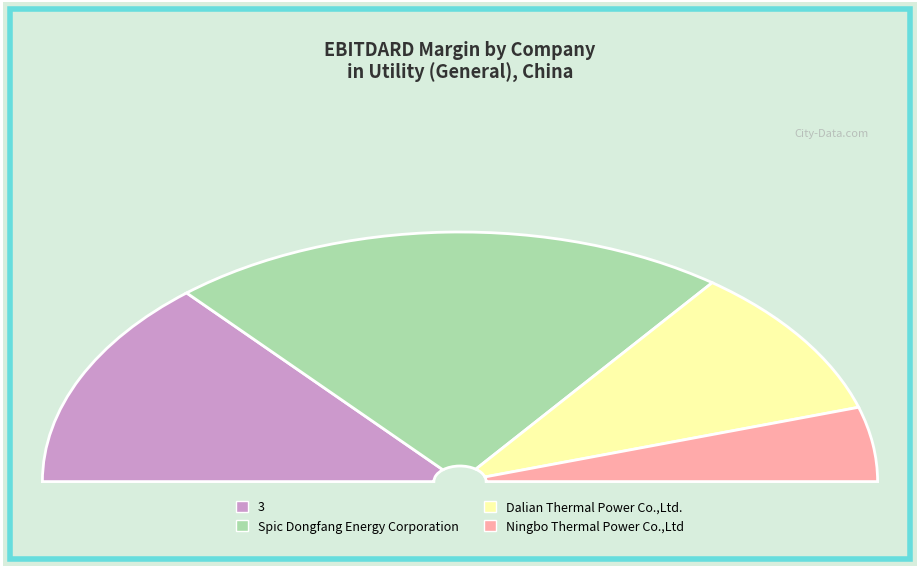

Is the sum of 3 and Spic Dongfang Energy Corporation greater than half?

Yes